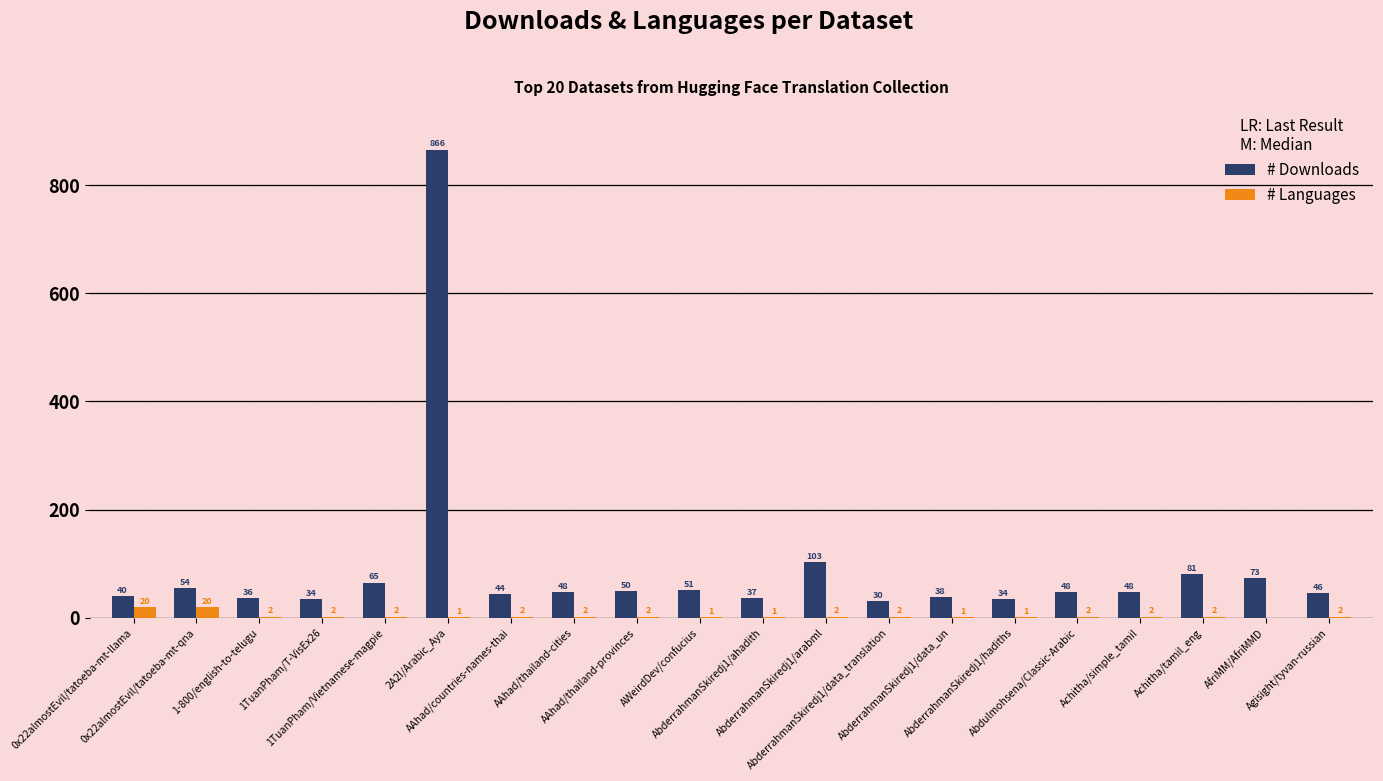

What is the total value across all series at 1TuanPham/T-VisEx26?

36